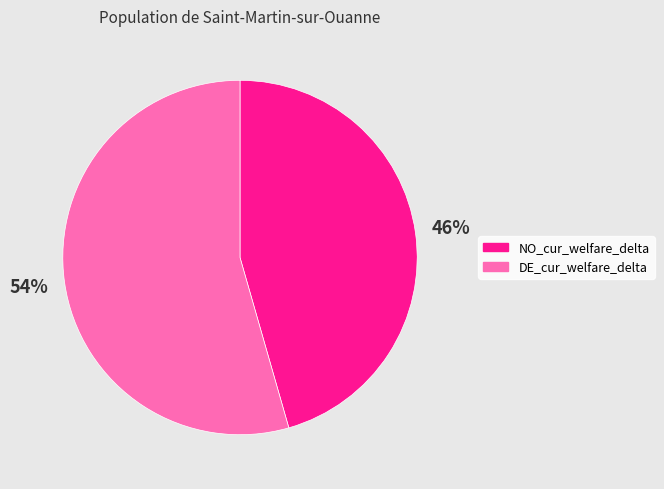

Count the number of slices in the pie.

2